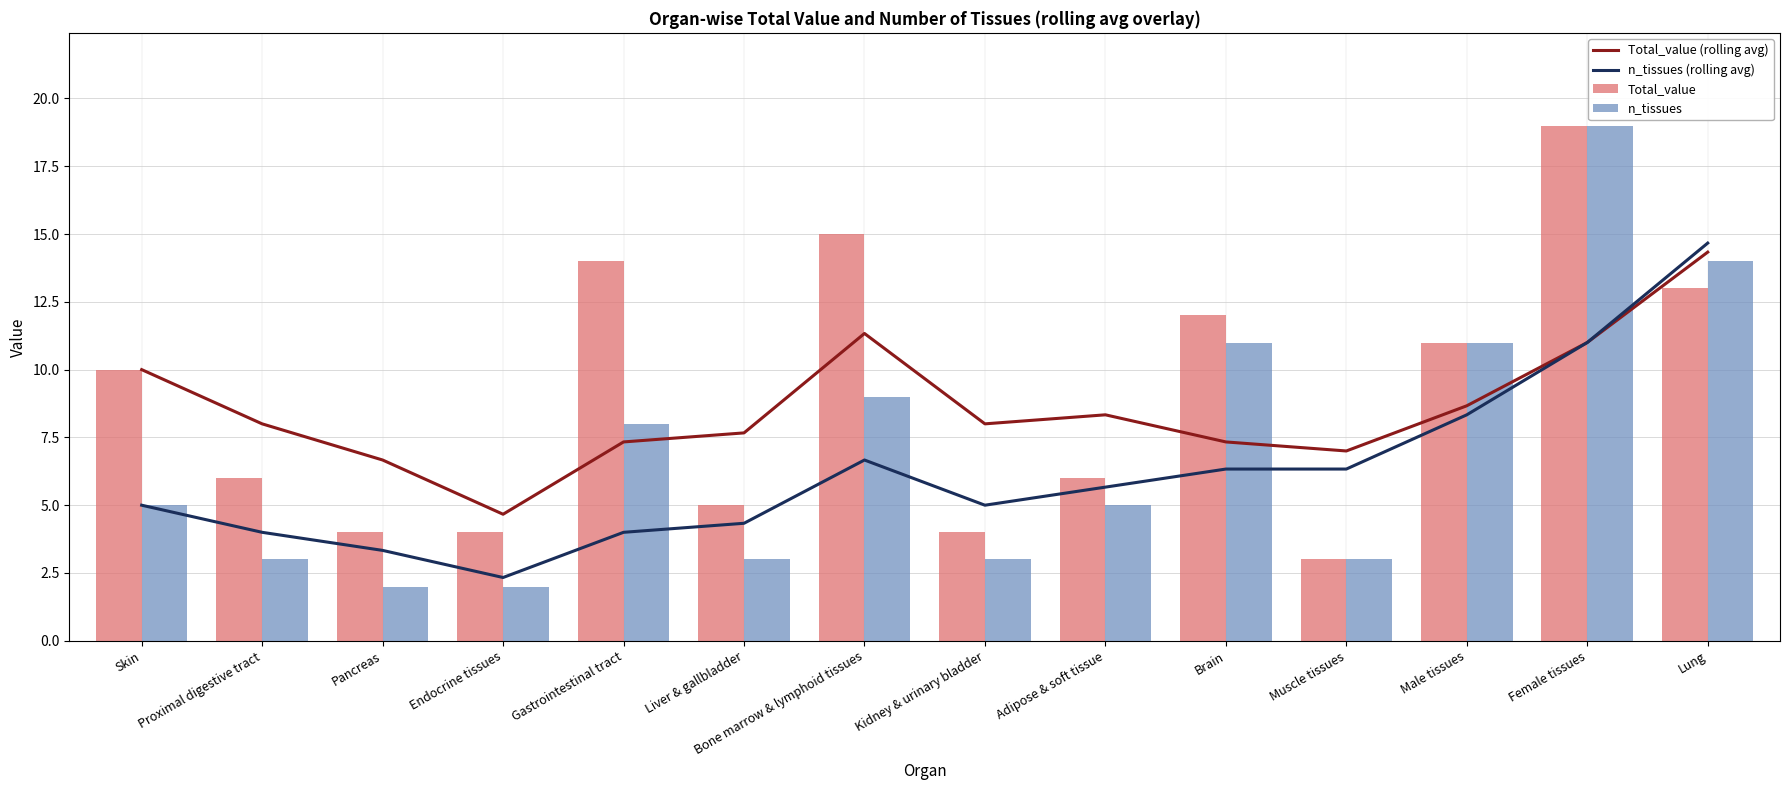

At which label does Total_value first exceed 10?

Gastrointestinal tract